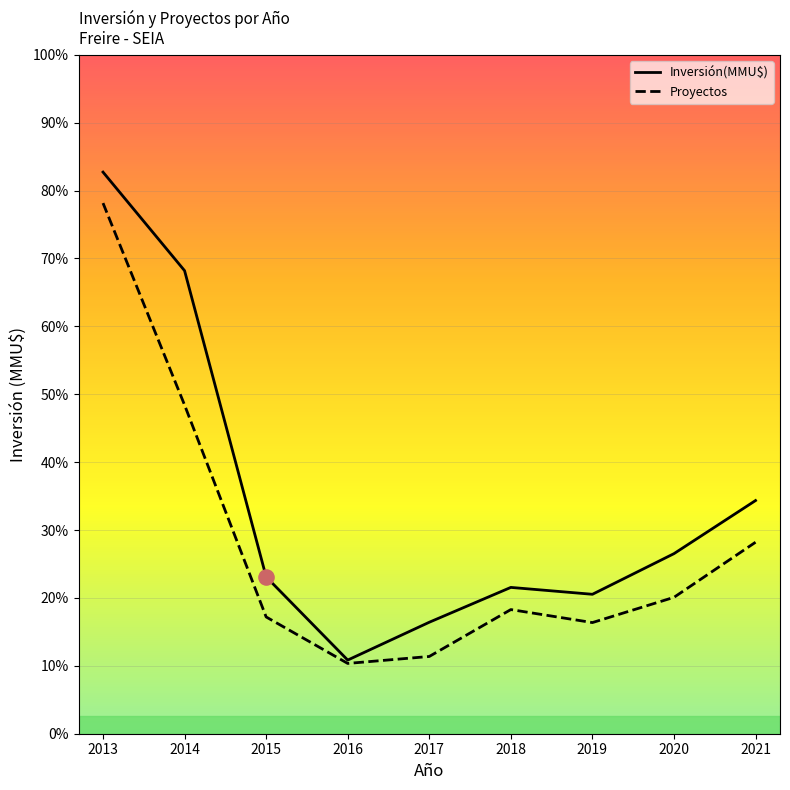

Which series contains the lowest Y value?

Proyectos